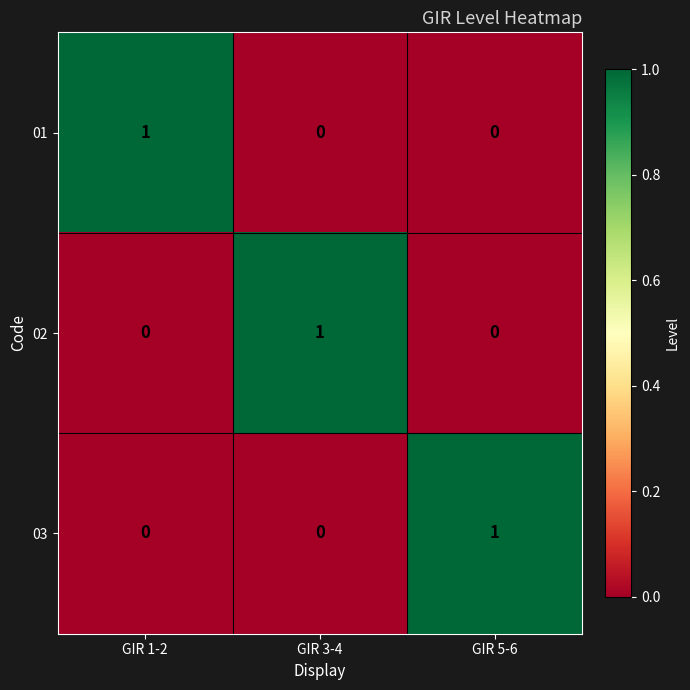

True or false: 03 has a value of 2 at GIR 5-6.

False